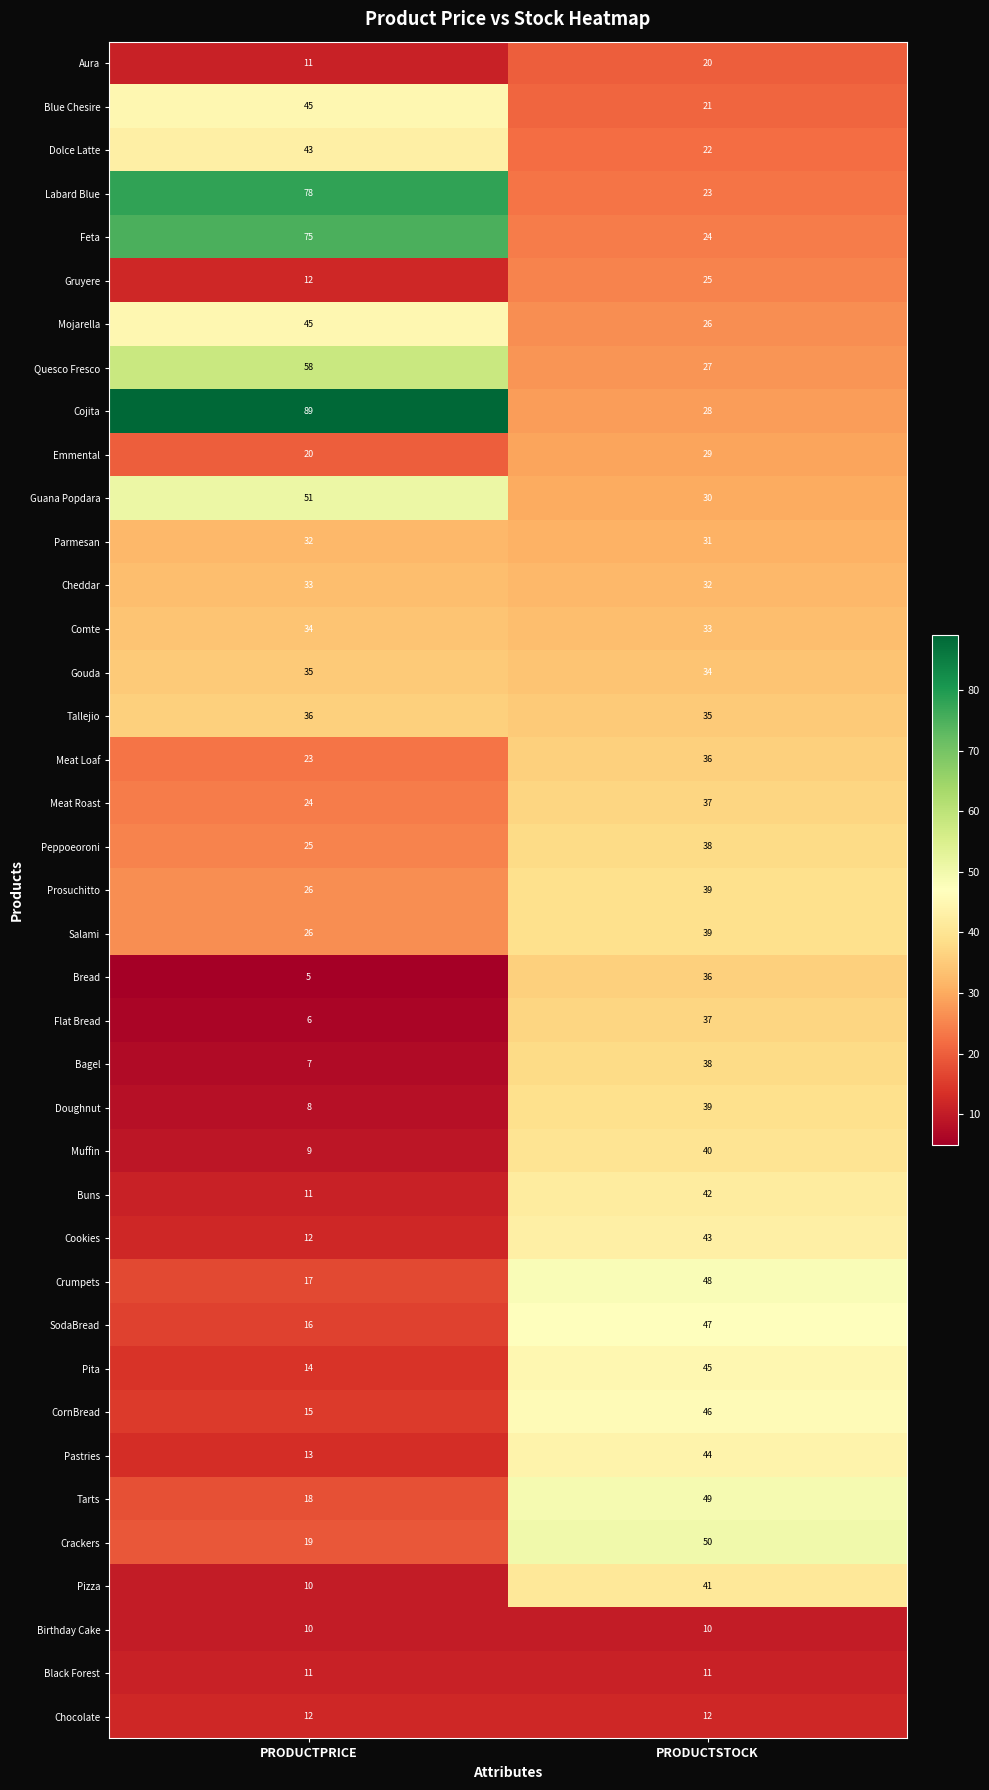

What is the spread (max minus min) of values at PRODUCTSTOCK?

40